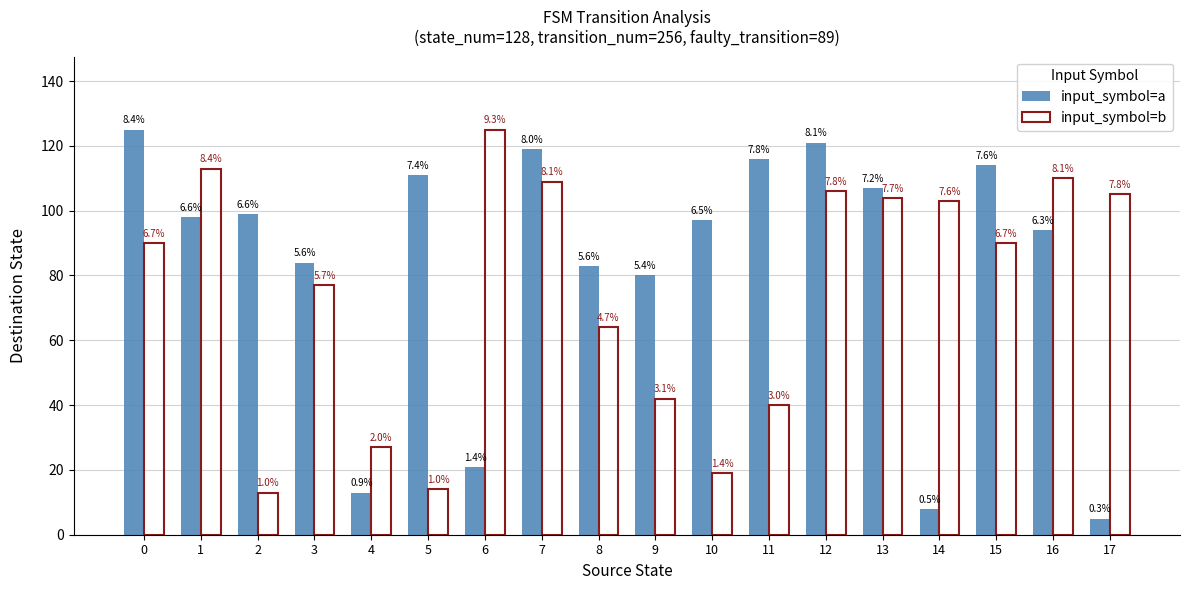

Does the chart contain any negative values?

No